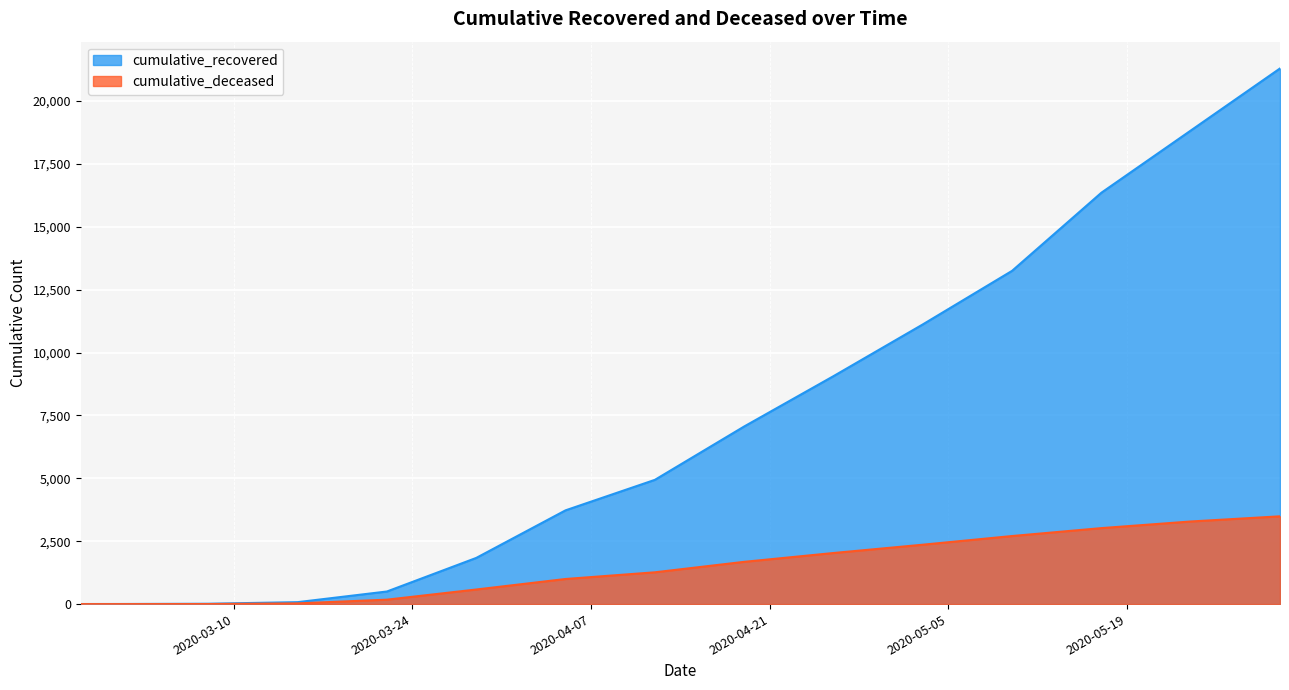

At 2020-05-17, list the series in order from smallest to largest.

cumulative_deceased, cumulative_recovered